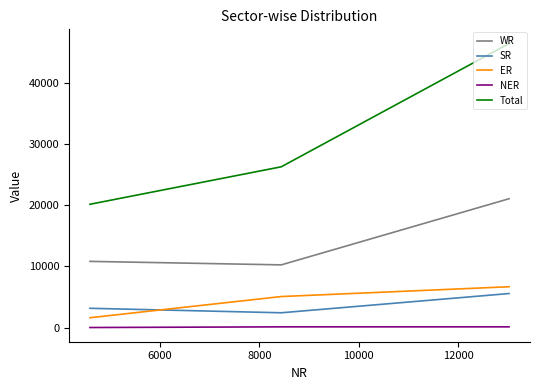

What is the highest value of the NER series?

110